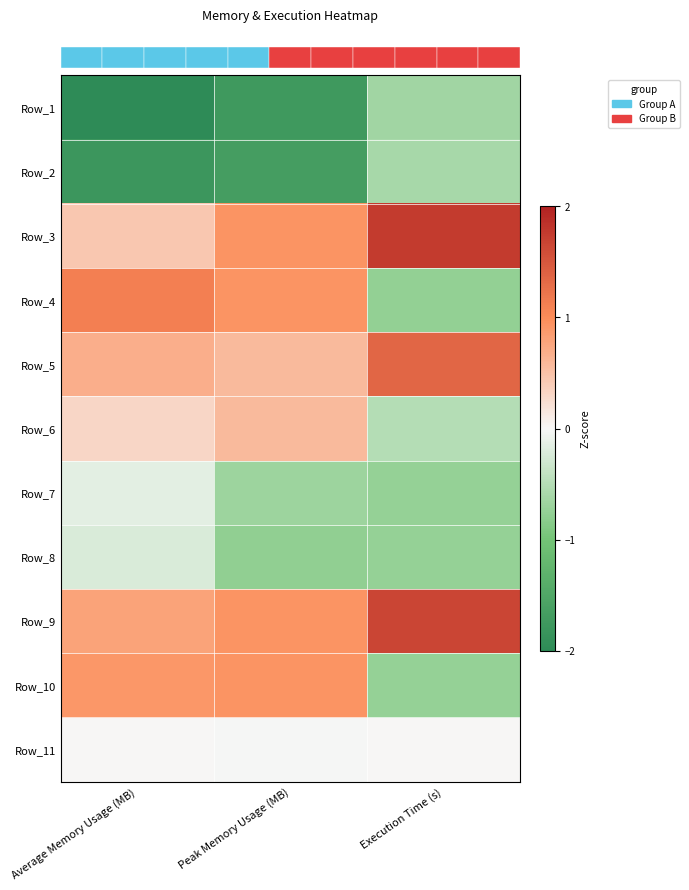

Count the number of data series in this chart.

11